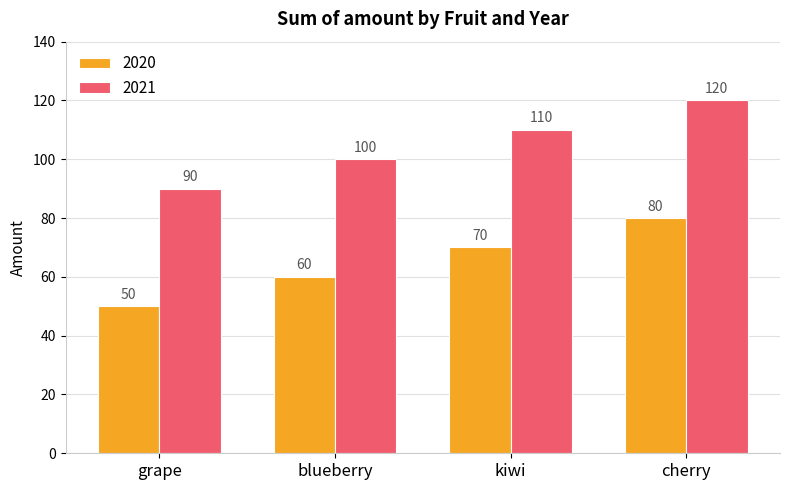

How many bars are there in total?

8